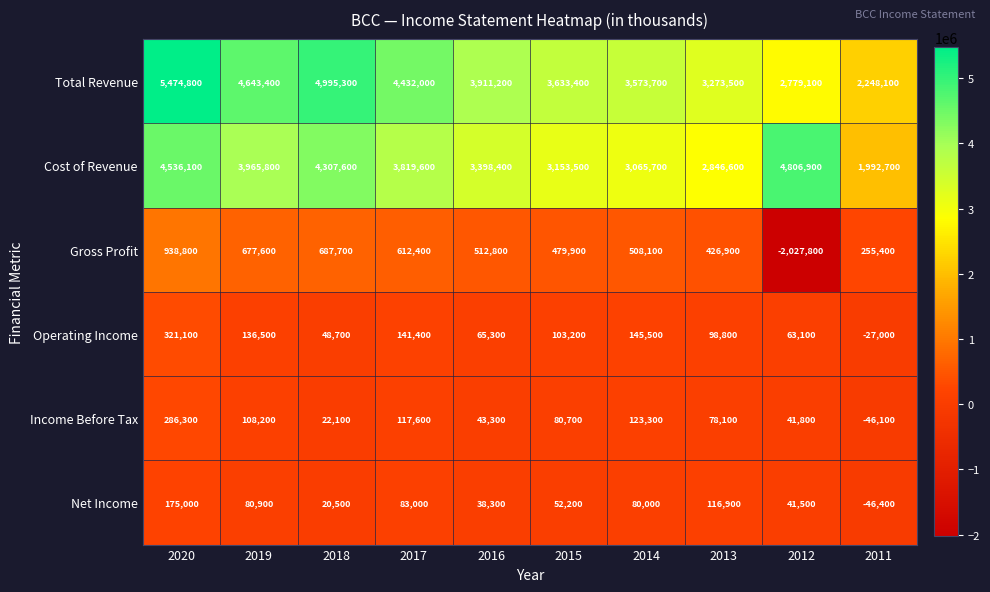

Between 2013 and 2011, which series saw the biggest shift?

Total Revenue